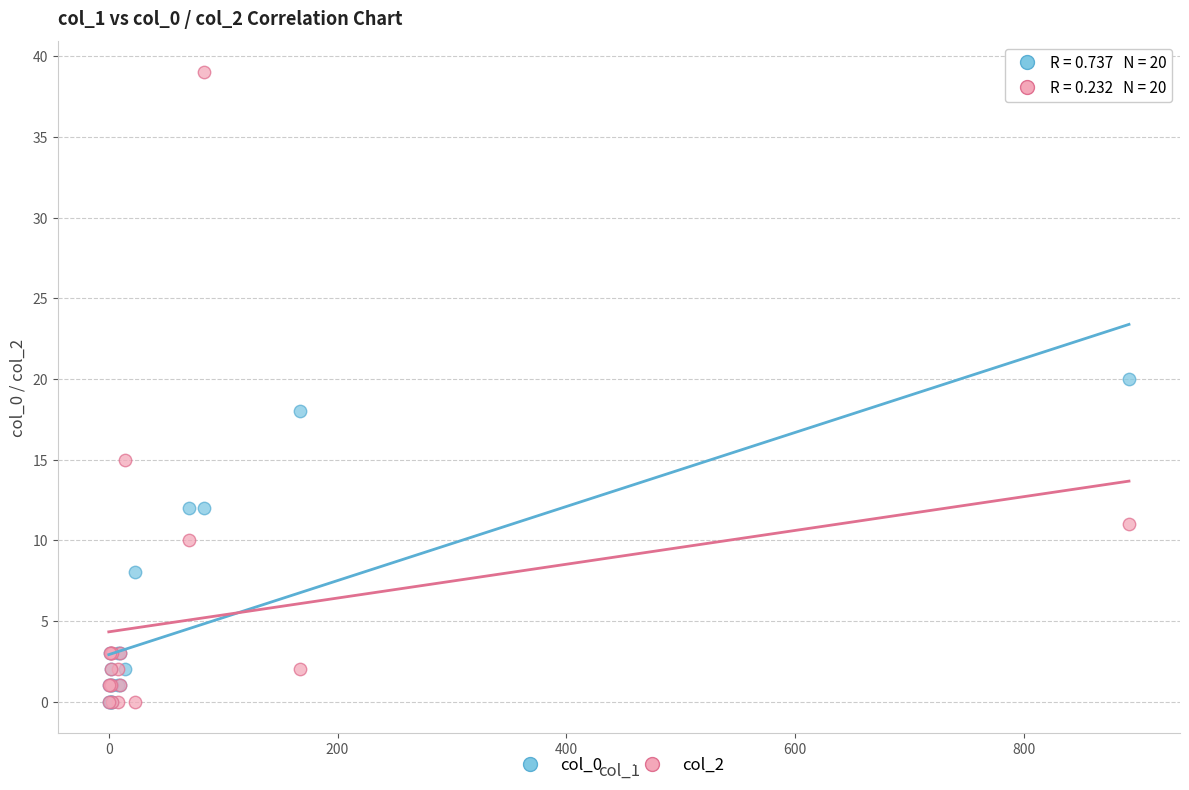

What are all the series names shown in the legend?

col_0, col_2